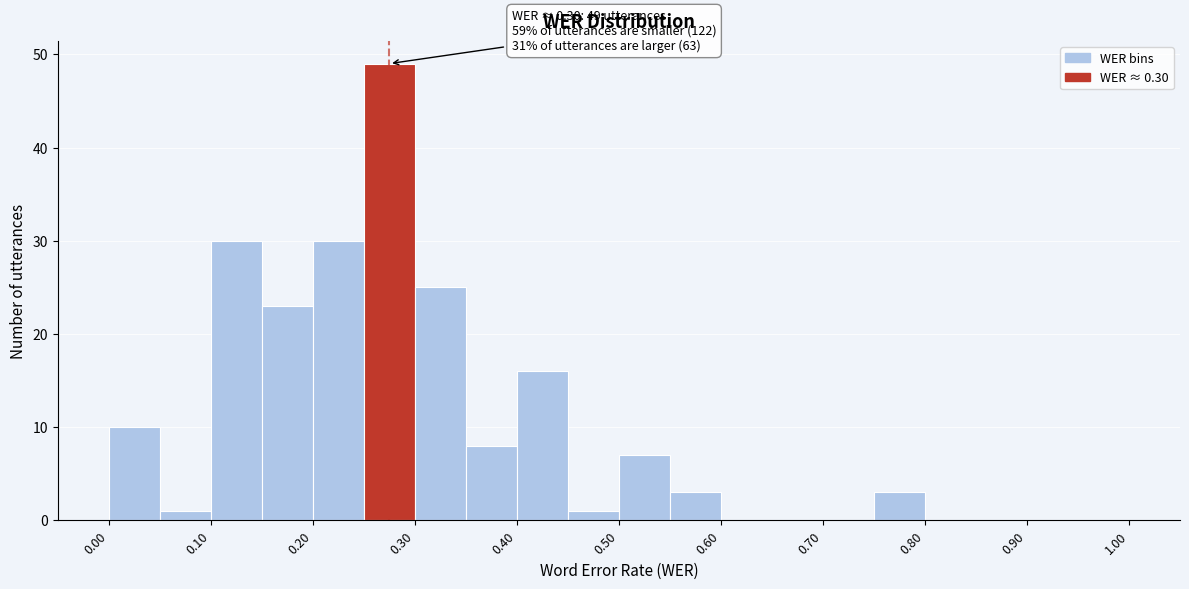

Which range on the x-axis has the tallest bar?

0.25 to 0.30